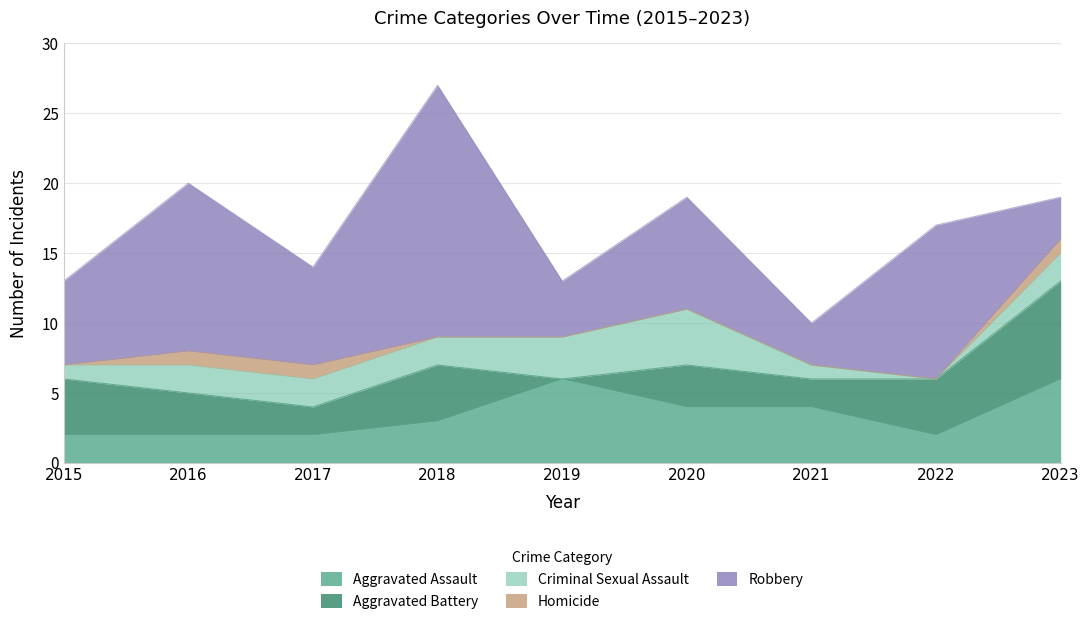

At which label does Aggravated Assault reach its peak?

2019